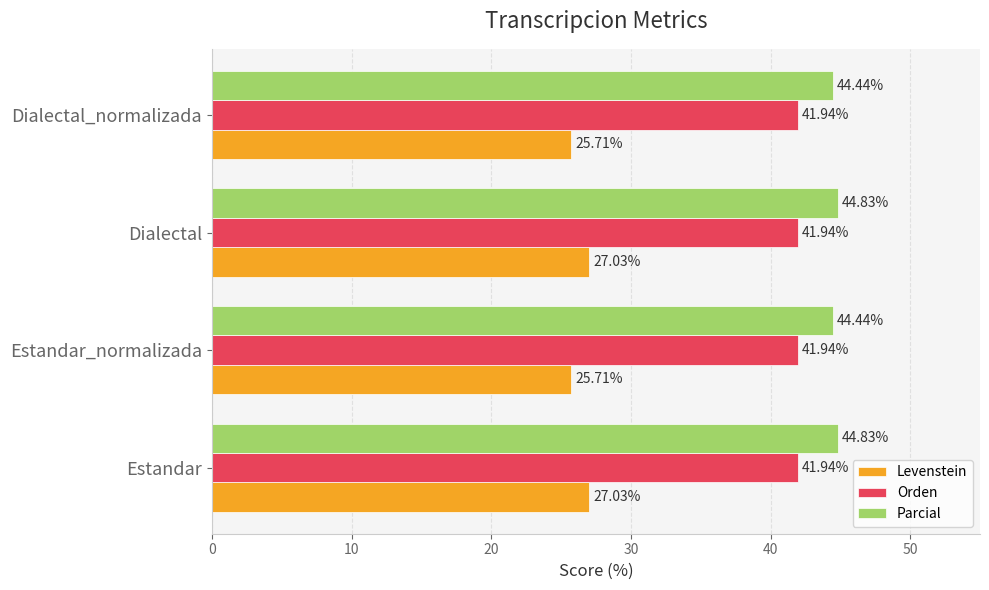

What are all the series names shown in the legend?

Levenstein, Orden, Parcial